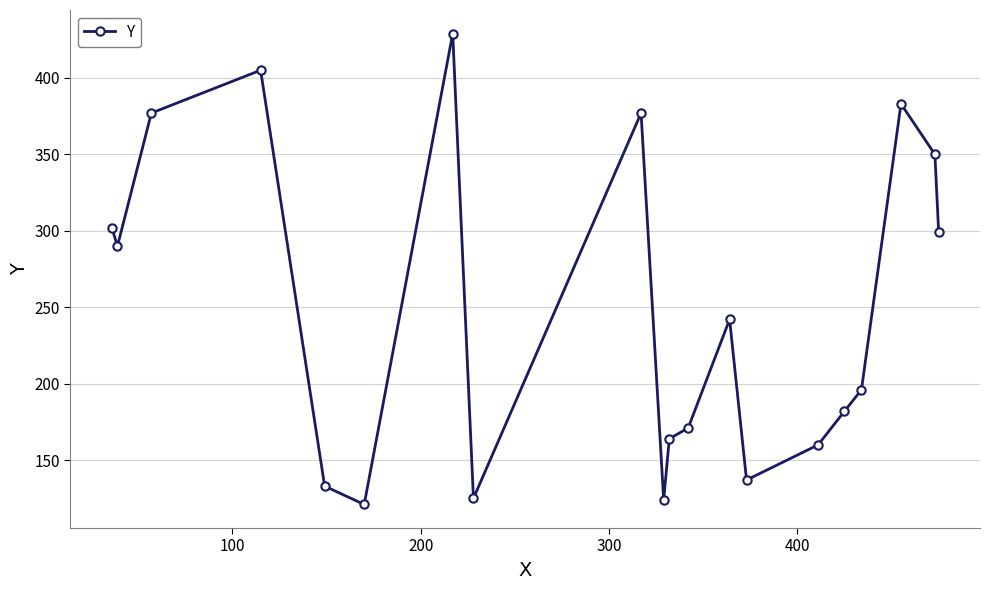

What is the minimum value shown in the chart?

121